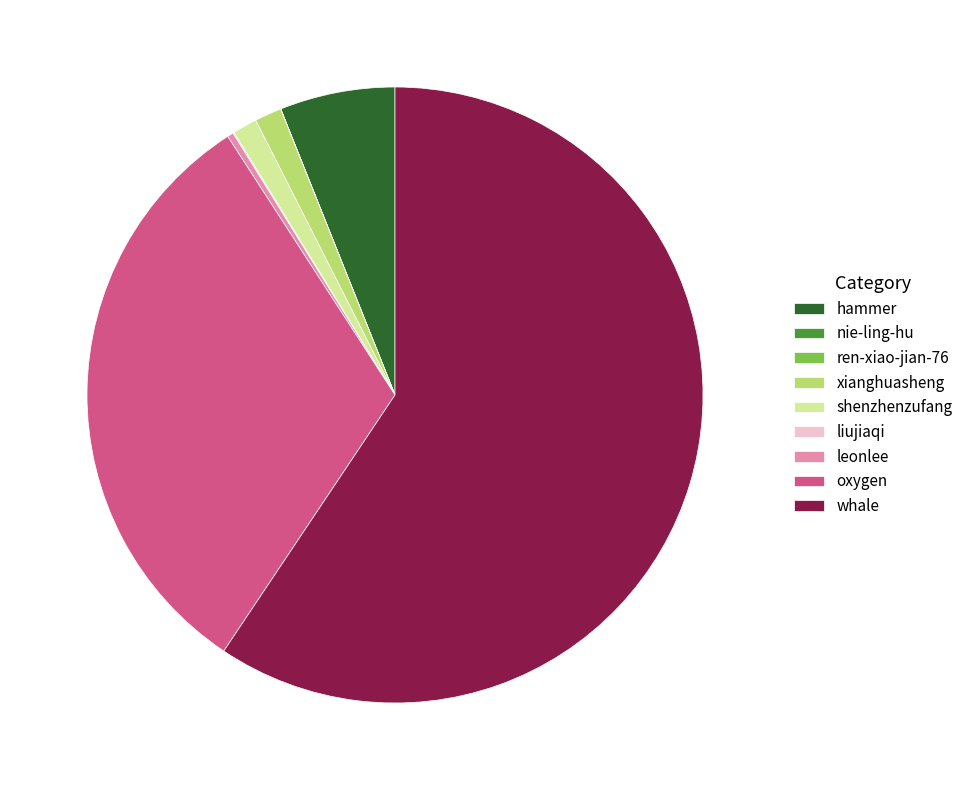

Is it true that hammer is 6% of the pie?

True